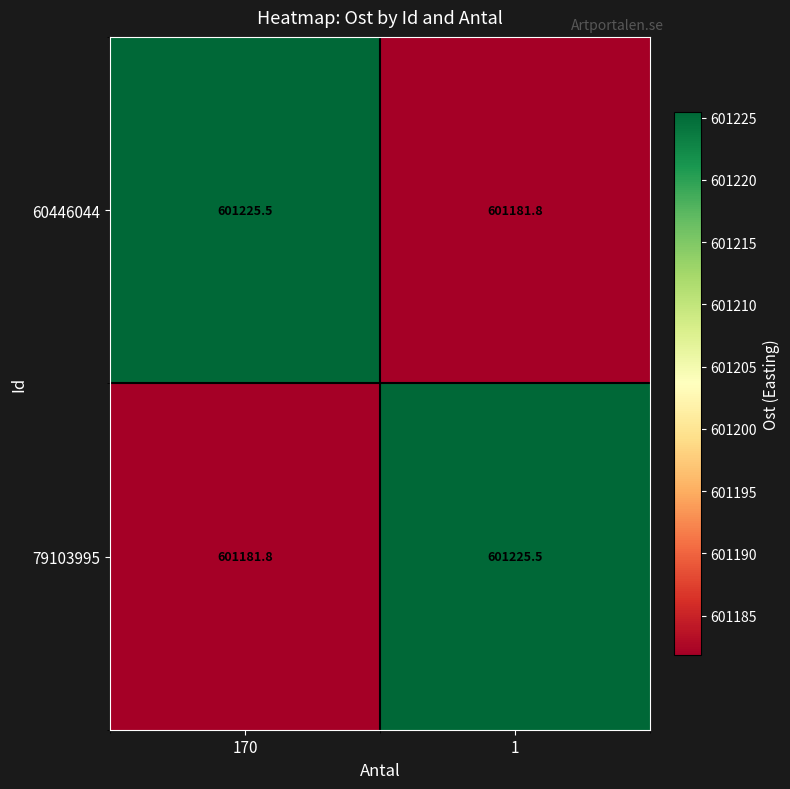

Count the number of data series in this chart.

2